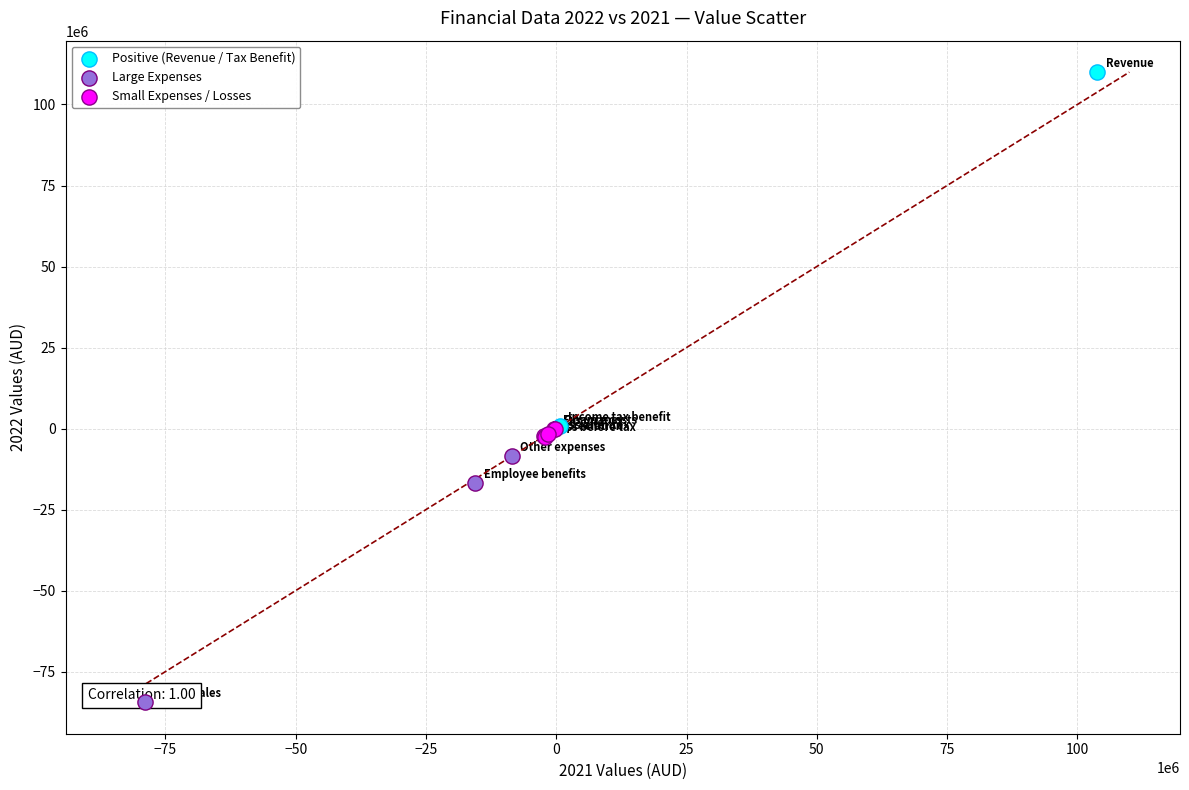

What are all the series names shown in the legend?

Positive (Revenue / Tax Benefit), Large Expenses, Small Expenses / Losses